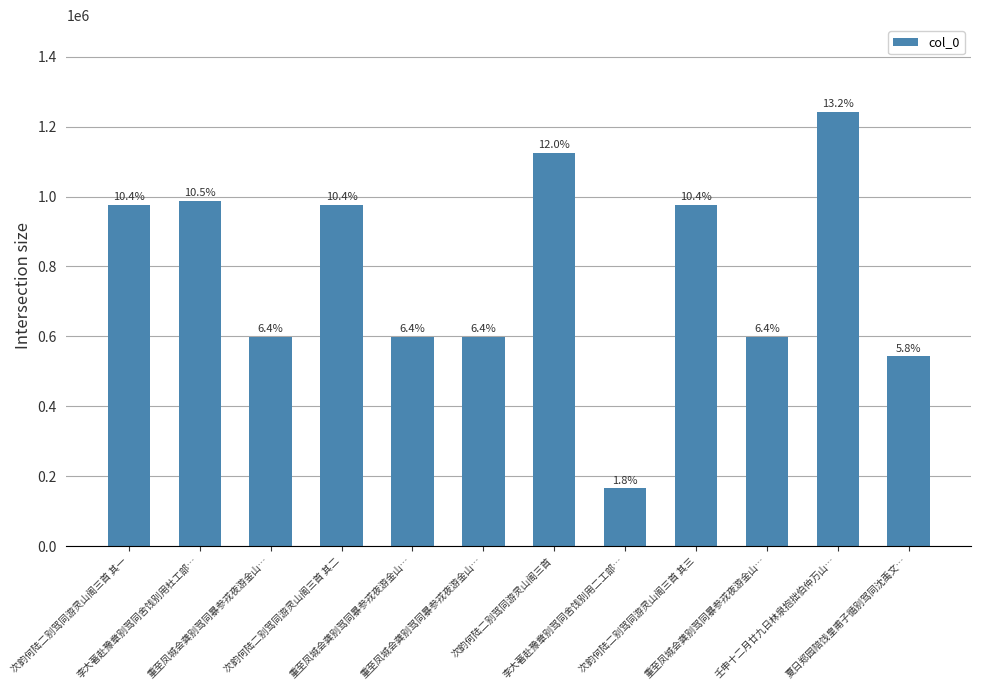

What is the difference between the values at 重至凤城会龚别驾同暴参戎夜游金山… and 重至凤城会龚别驾同暴参戎夜游金山…?

2